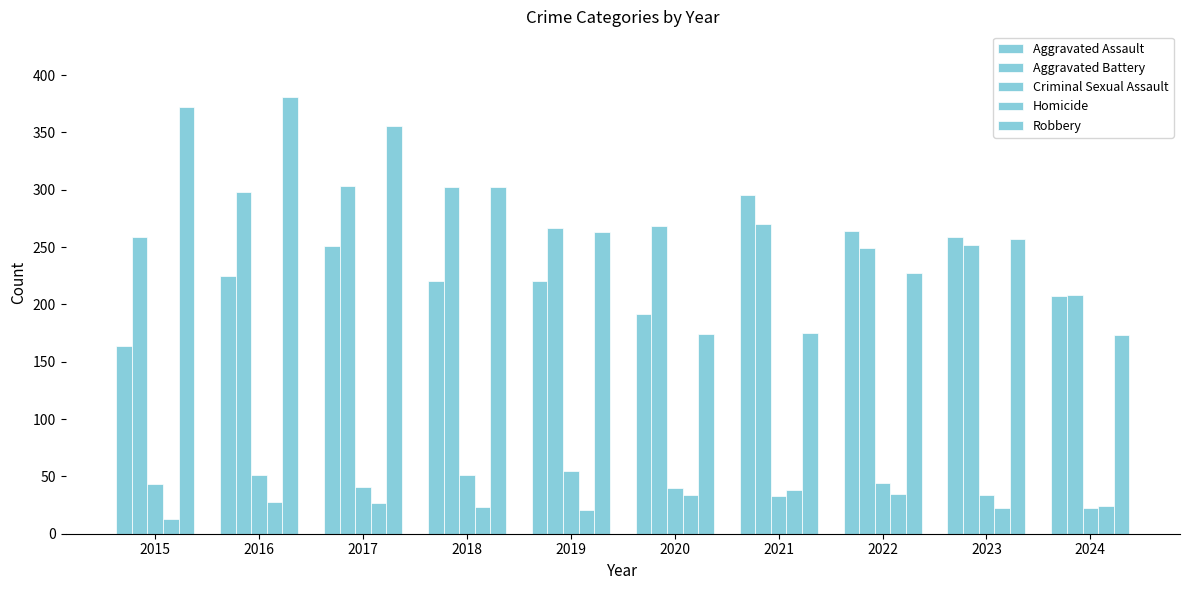

Between 2016 and 2021, which series saw the biggest shift?

Robbery